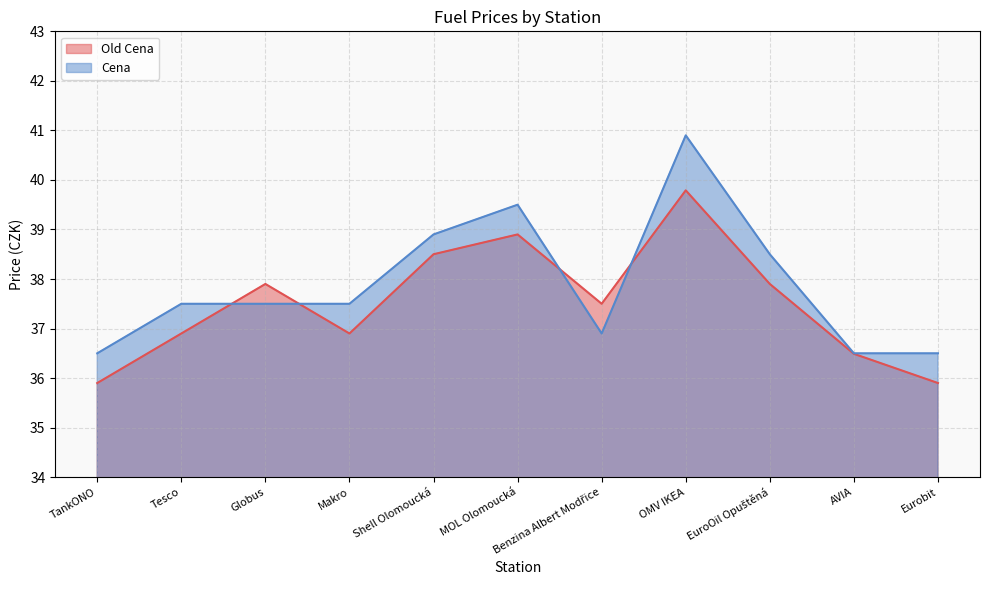

Which category has the highest value in the Old Cena series?

OMV IKEA